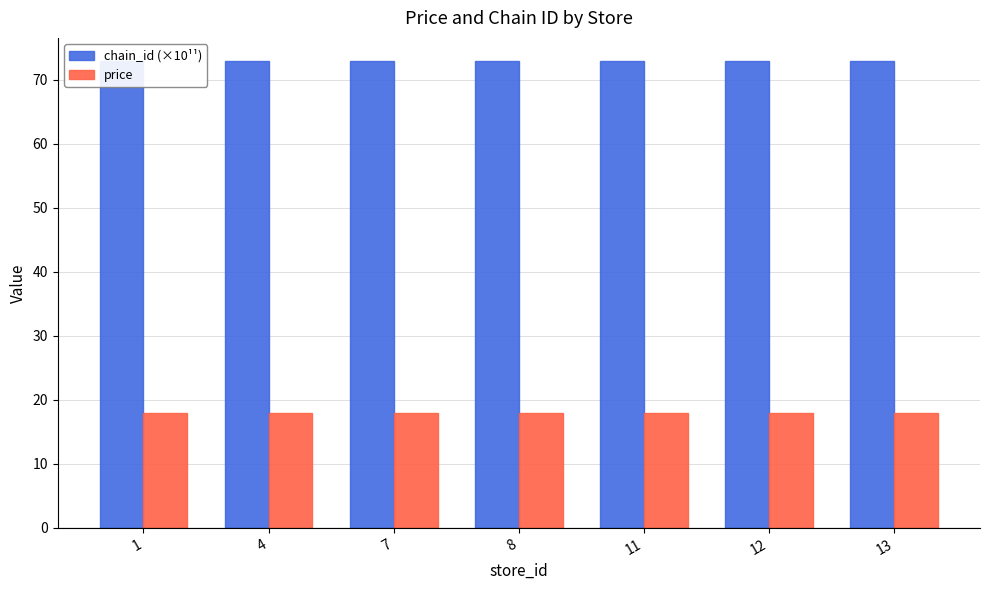

Which series has the largest range (max minus min)?

chain_id (×10¹¹)